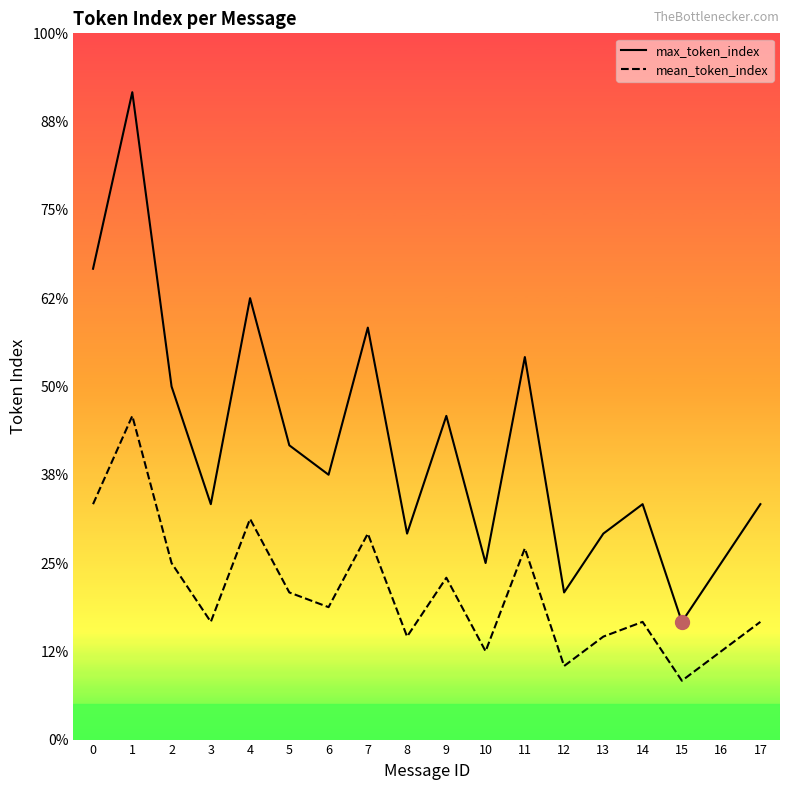

Is this an area chart (filled region under the line)?

No